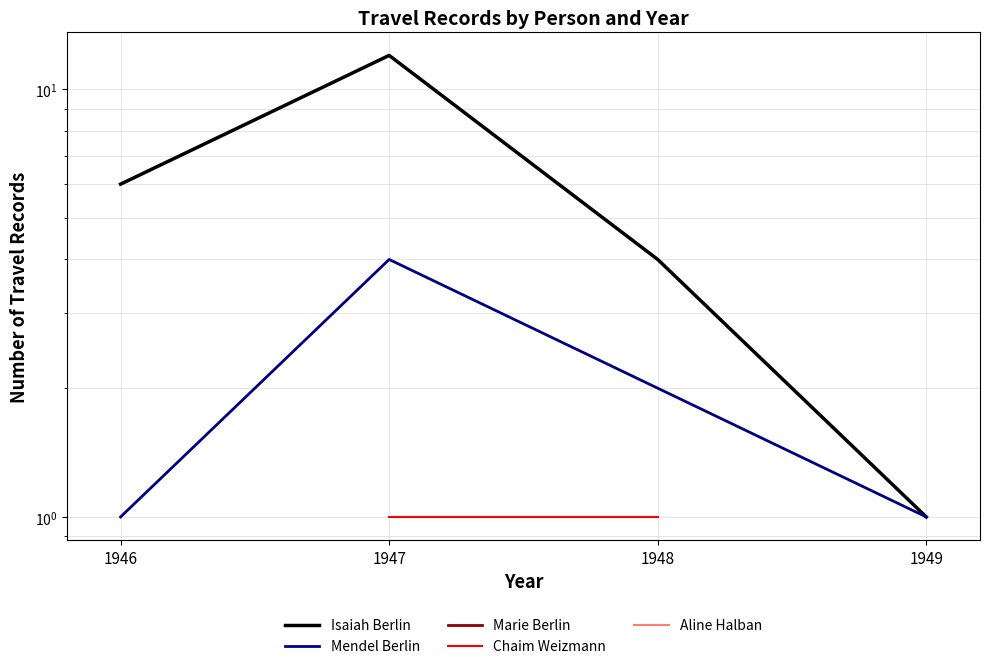

True or false: Isaiah Berlin has a value of 2.0 at 1948.

False